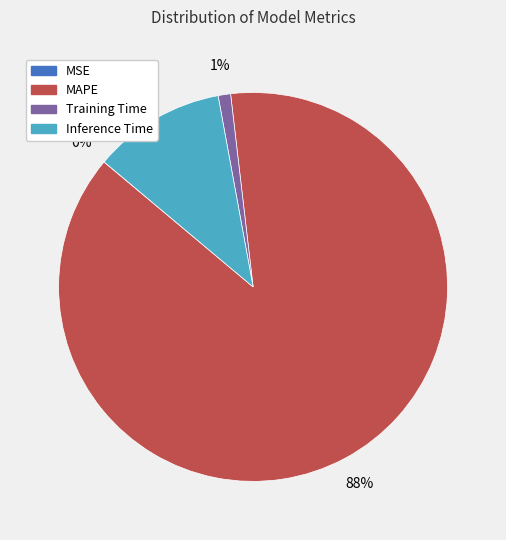

To the nearest percent, what portion does Inference Time represent?

11%